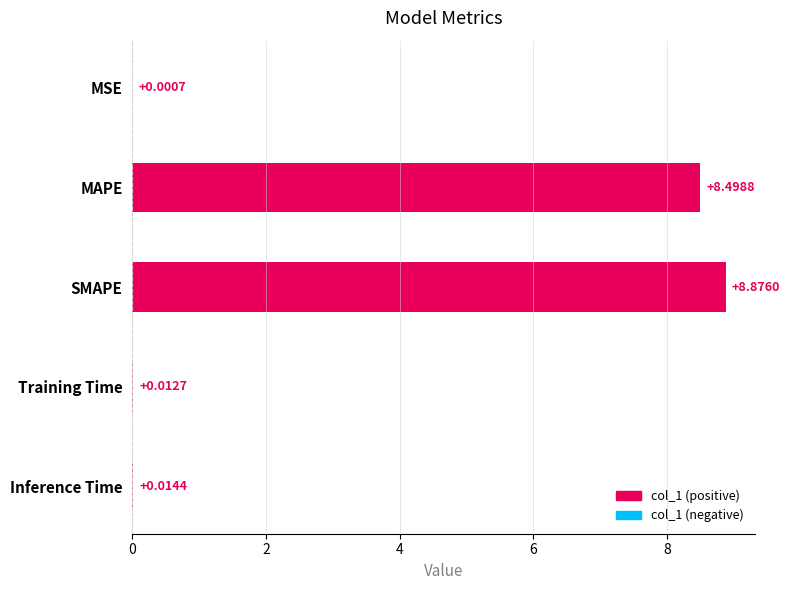

What is the change in value from MAPE to SMAPE?

+0.4